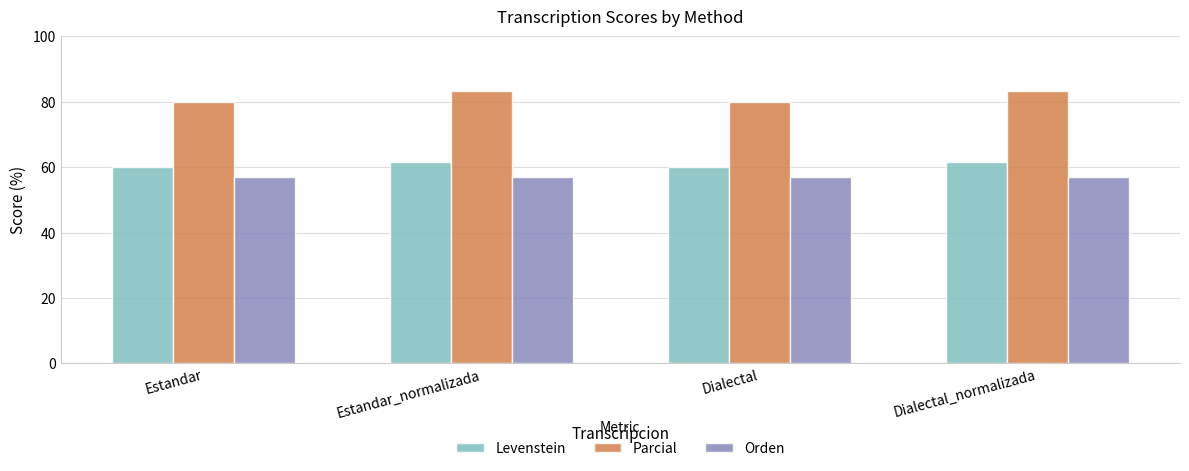

Reading left to right, what are all the values shown in this chart?

Levenstein: Estandar=60.0	Estandar_normalizada=61.5	Dialectal=60.0	Dialectal_normalizada=61.5
Parcial: Estandar=80.0	Estandar_normalizada=83.3	Dialectal=80.0	Dialectal_normalizada=83.3
Orden: Estandar=57.1	Estandar_normalizada=57.1	Dialectal=57.1	Dialectal_normalizada=57.1